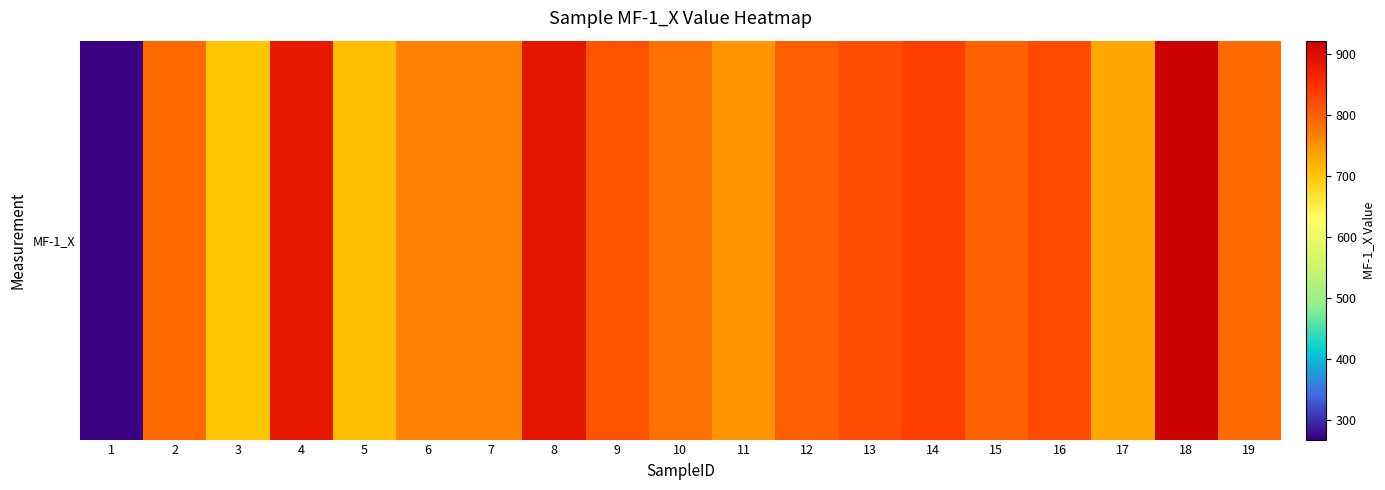

What is the sum of the values at 16 and 19?

1610.3